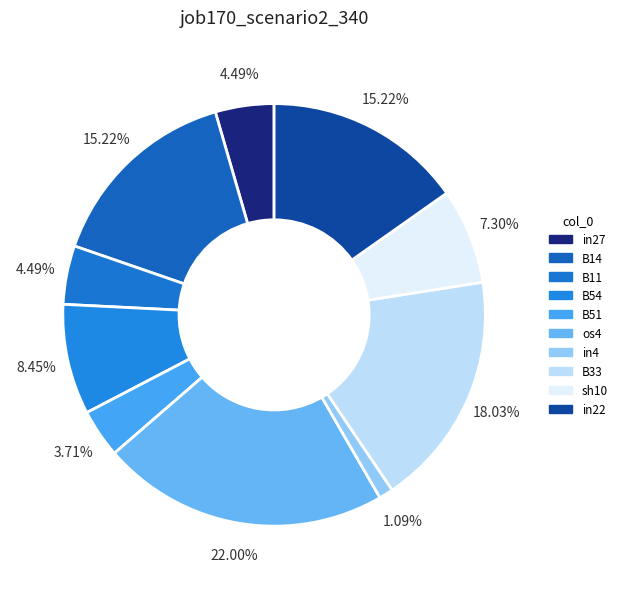

The B33 slice represents 18% of the pie. True or false?

True